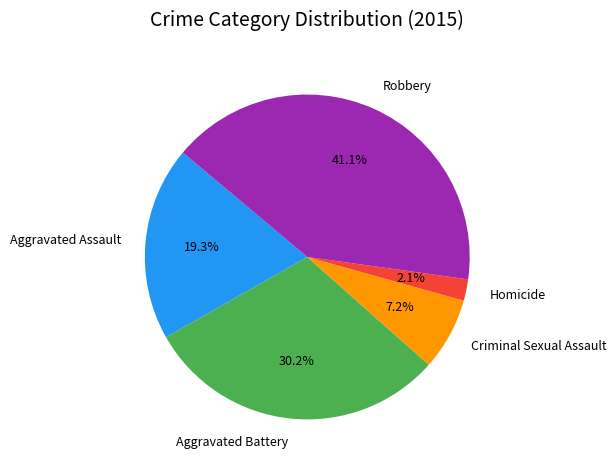

What percentage is the Homicide slice, to the nearest percent?

2%